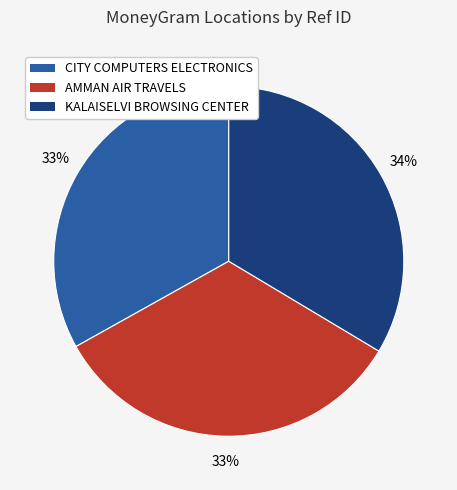

The KALAISELVI BROWSING CENTER slice represents 44% of the pie. True or false?

False